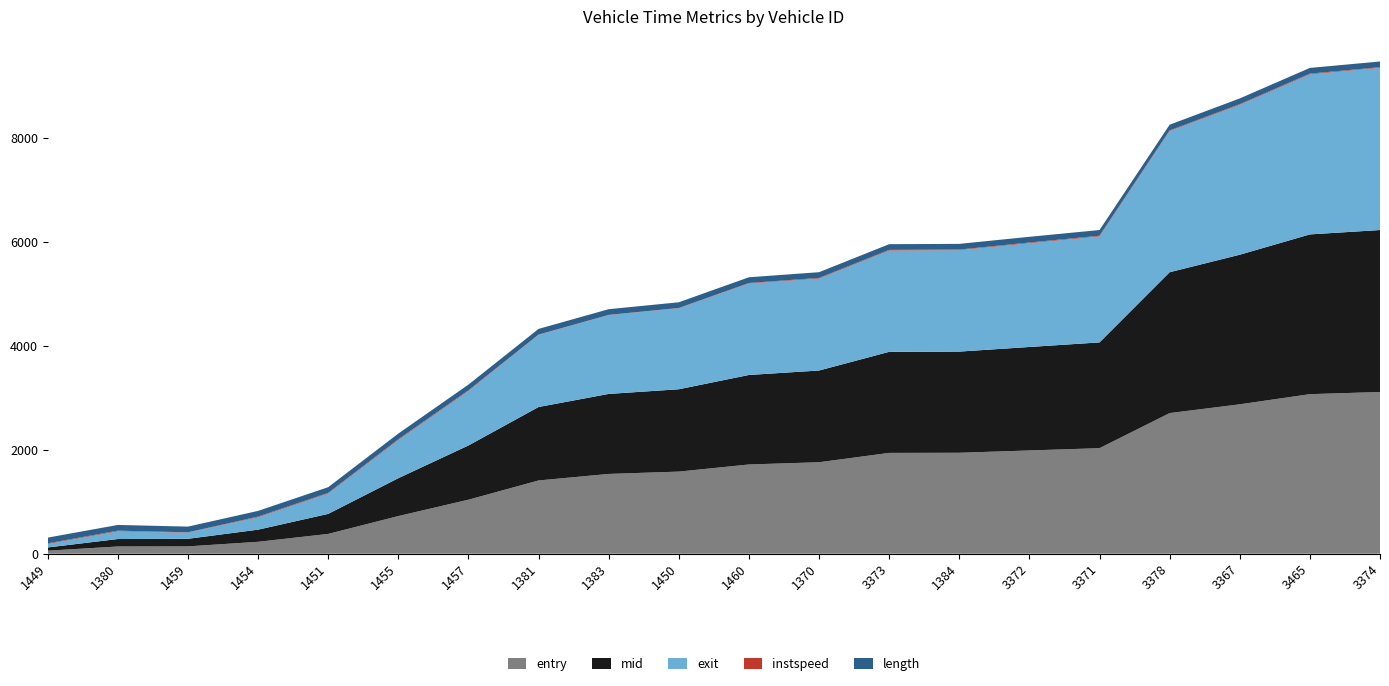

Reading right to left, list all the values displayed in this chart.

entry: 3109.1	3067.5	2872.3	2703.6	2029.1	1985.3	1940.7	1938.4	1758.7	1715.7	1578.7	1533.9	1408.3	1038.5	724.0	380.7	229.1	141.2	139.0	58.3
mid: 3114.1	3071.6	2876.2	2708.3	2033.5	1989.5	1945.3	1943.1	1763.5	1721.1	1583.2	1538.5	1412.5	1043.0	728.2	385.4	233.6	145.6	143.5	62.4
exit: 3118.5	3077.0	2881.5	2713.8	2037.5	1994.8	1949.8	1947.5	1767.6	1758.4	1557.2	1513.9	1386.7	1047.1	733.0	390.8	237.4	119.6	147.3	66.6
instspeed: 11.9	13.8	13.1	12.6	13.1	13.6	11.3	12.4	12.7	10.0	5.0	5.0	5.0	13.1	15.0	12.7	13.4	5.0	13.6	12.3
length: 109.9	109.9	109.9	109.9	109.9	109.9	109.9	109.9	109.9	109.9	109.9	109.9	109.9	109.9	109.9	109.9	109.9	109.9	109.9	109.9